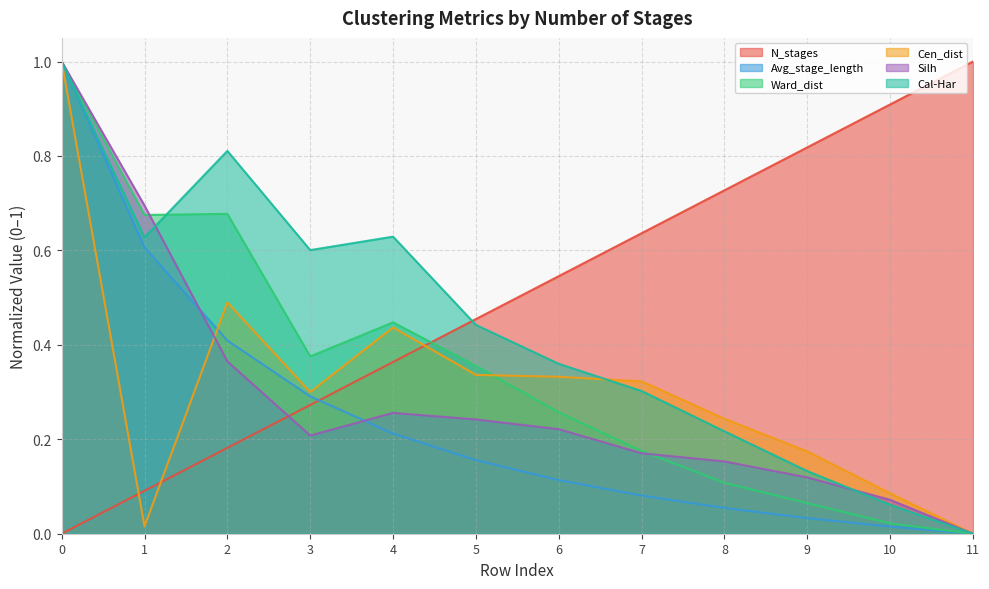

After their last crossing, which series has the higher values: Cen_dist or Silh?

Cen_dist